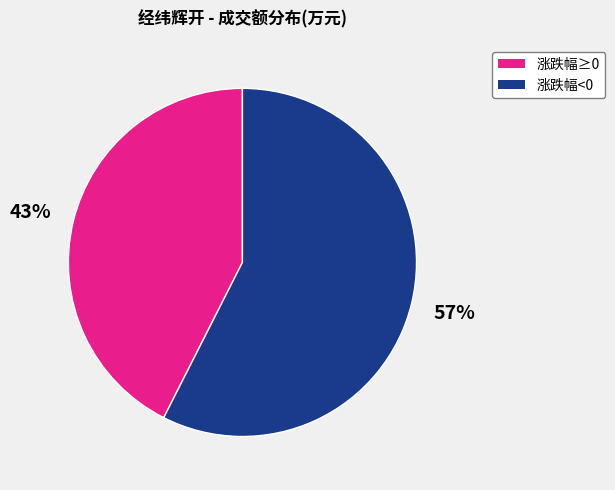

Count the number of slices in the pie.

2